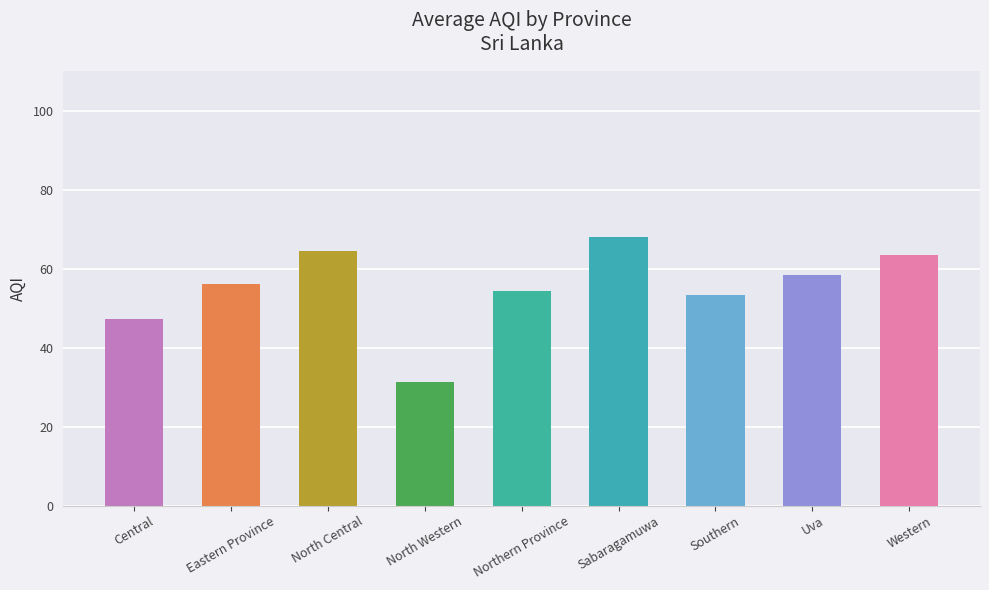

The chart shows a value of 76.5 at Northern Province. True or false?

False